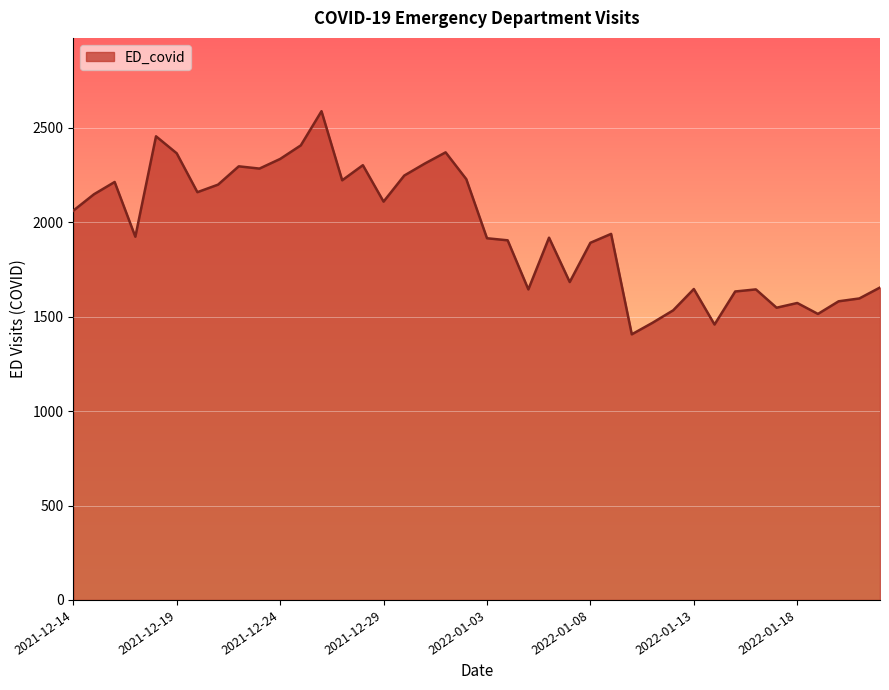

What is the maximum value shown in the chart?

2589